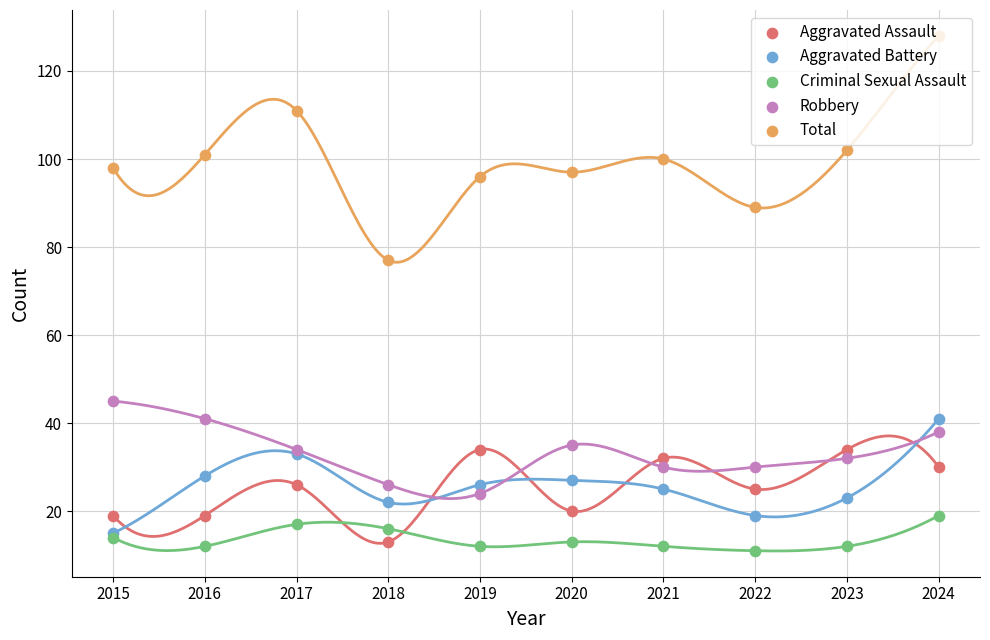

Which series has the largest total across all categories?

Total